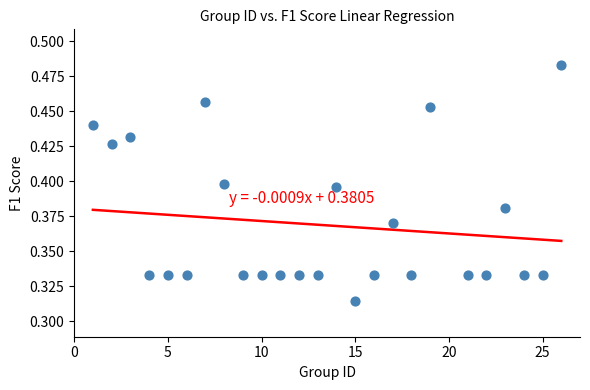

What is the range of X values (max minus min)?

25.0